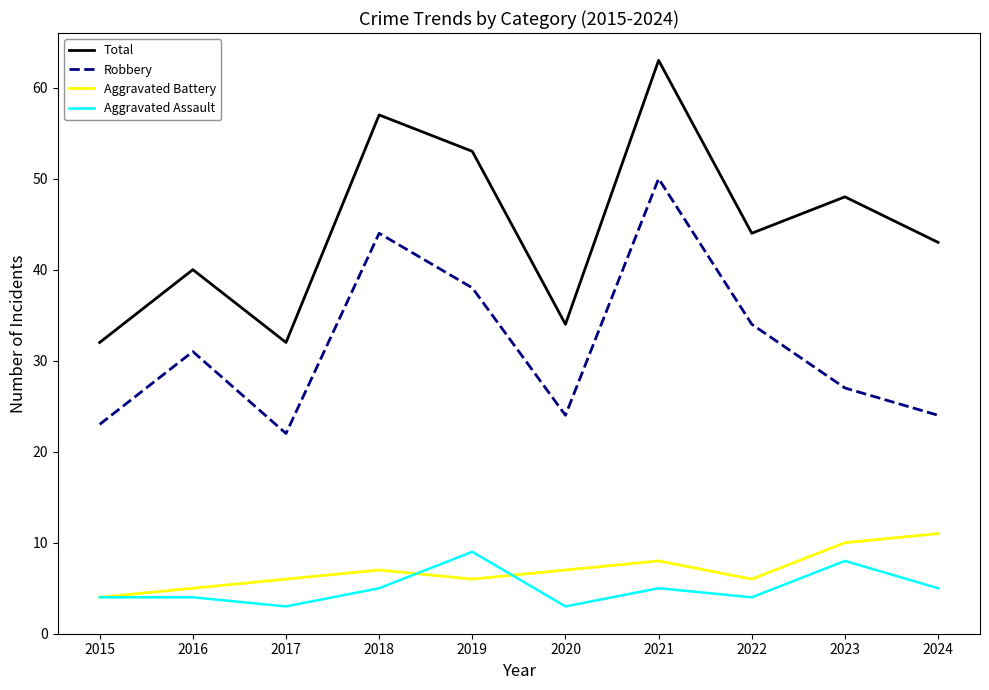

What is the difference between the Total values at 2018 and 2019?

4